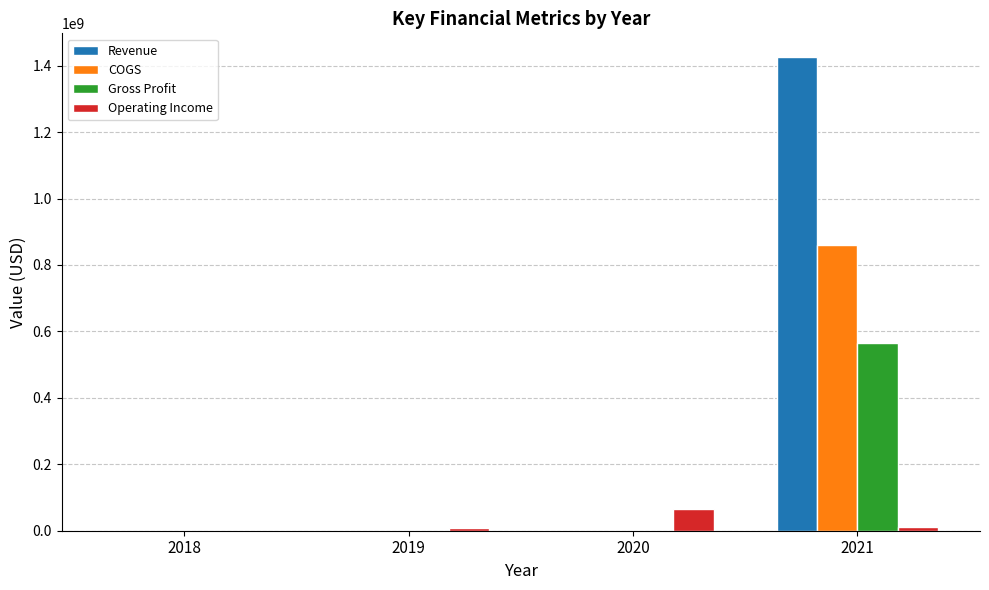

Between 2020 and 2021, which series saw the biggest shift?

Revenue